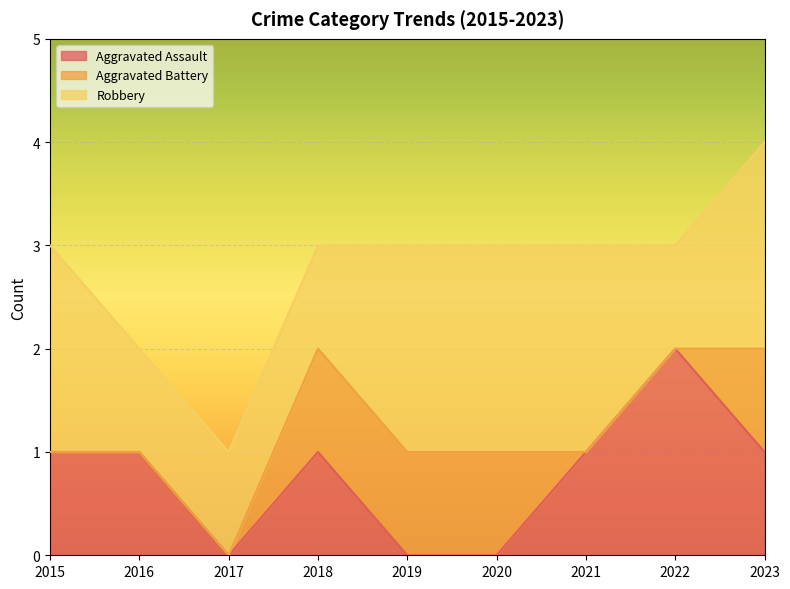

What is the total value across all series at 2020?

3